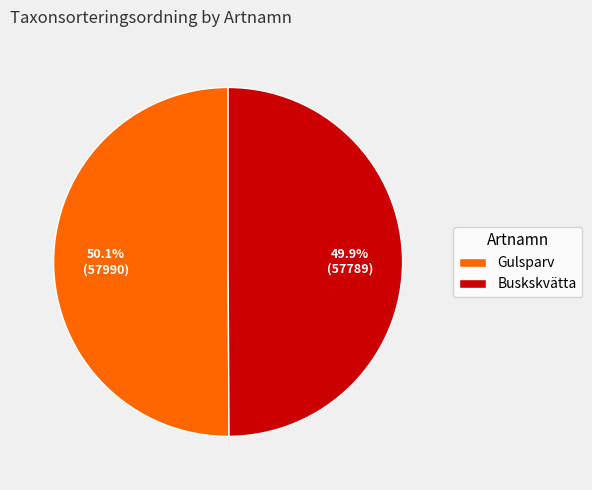

What is the ratio of the value at Buskskvätta to the value at Gulsparv?

1.0